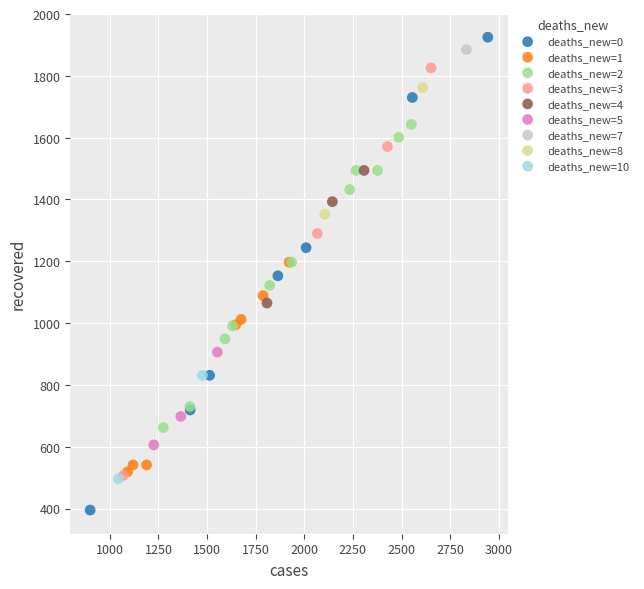

What are all the series names shown in the legend?

deaths_new=0, deaths_new=1, deaths_new=2, deaths_new=3, deaths_new=4, deaths_new=5, deaths_new=7, deaths_new=8, deaths_new=10